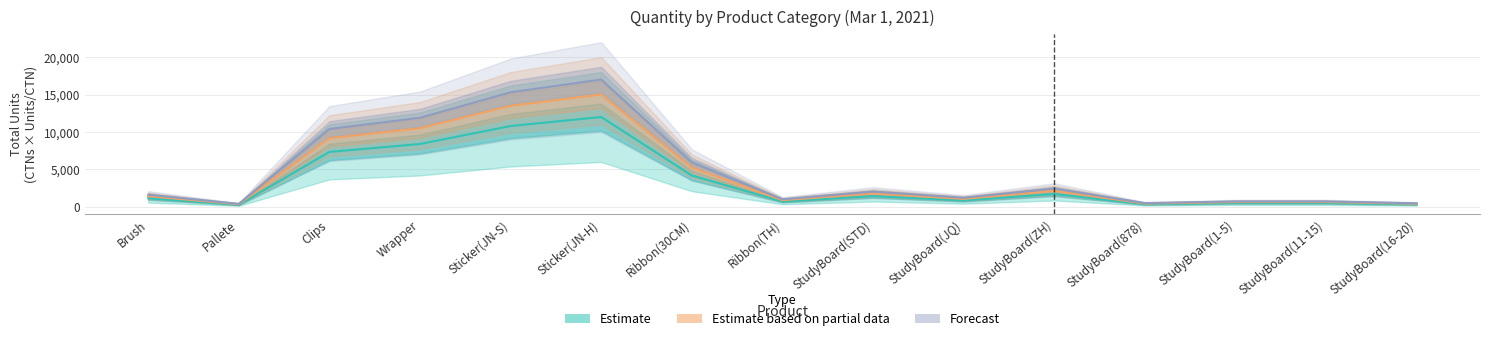

Between StudyBoard(JQ) and StudyBoard(878), which series saw the biggest shift?

Forecast